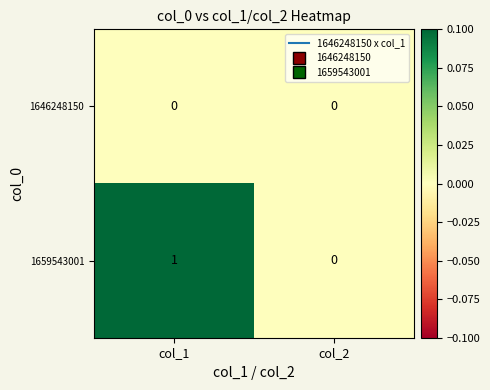

Reading left to right, list all the values displayed in this chart.

1646248150: col_1=0	col_2=0
1659543001: col_1=1	col_2=0